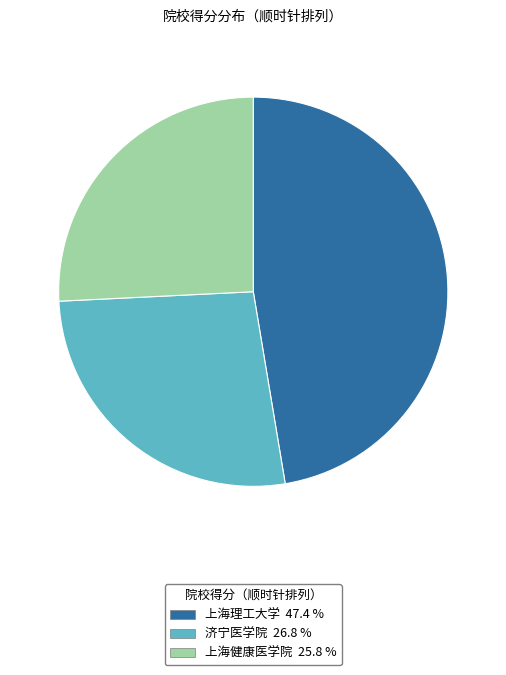

Which slice is the smallest?

上海健康医学院